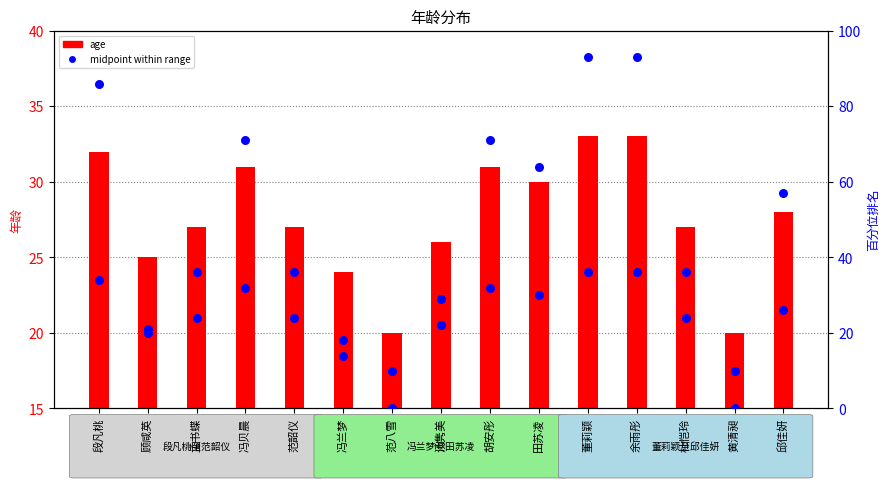

Which series has the largest total across all categories?

midpoint